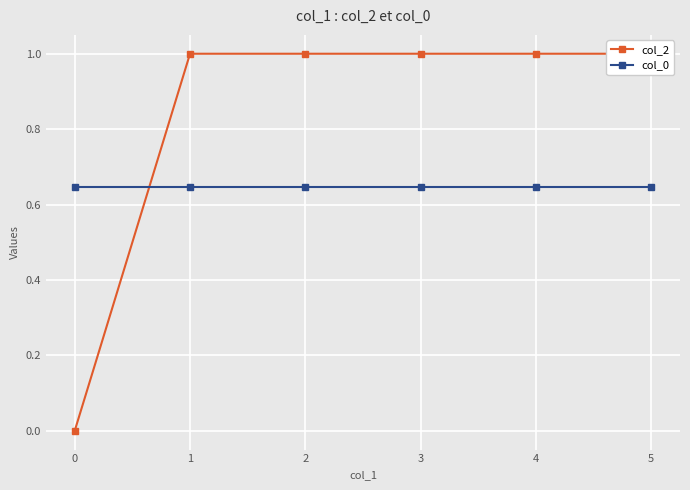

What is the average value of the col_0 series?

0.6